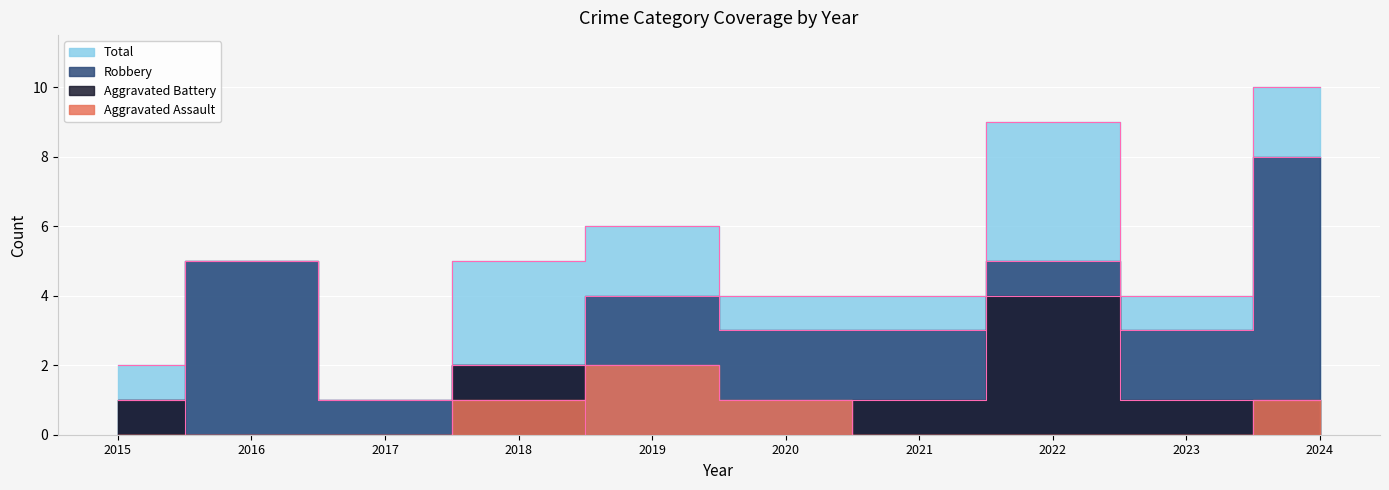

What is the difference between the second highest and second lowest values in the Total series?

7